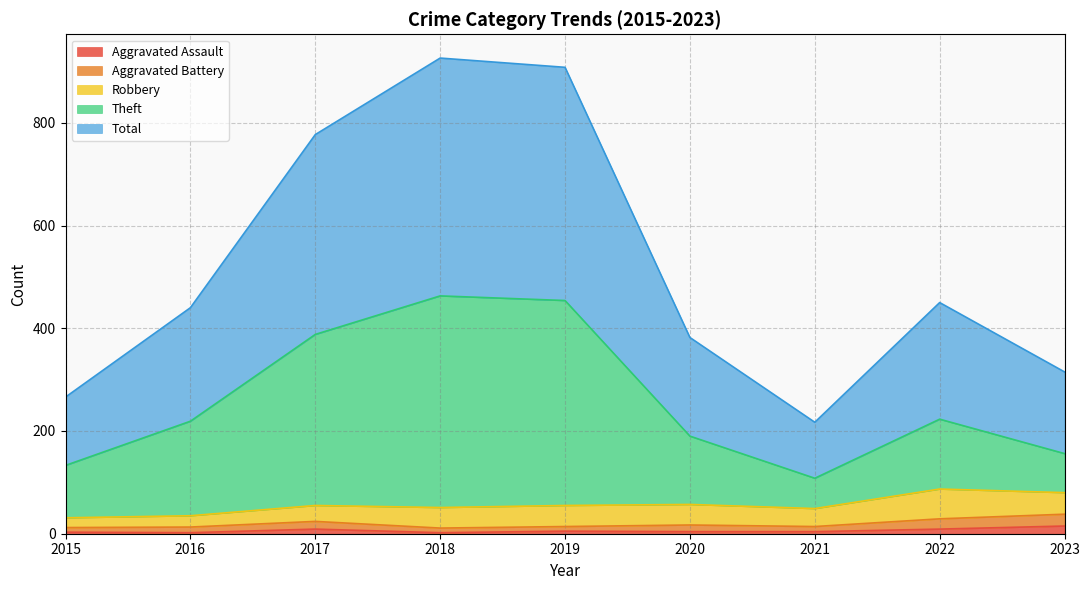

True or false: Aggravated Battery and Total intersect in this chart.

False